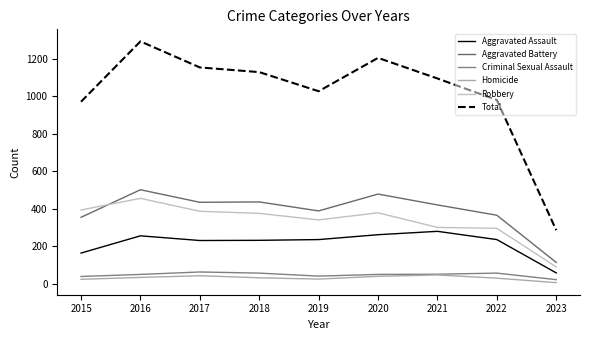

Between 2015 and 2017, which is larger?

2017